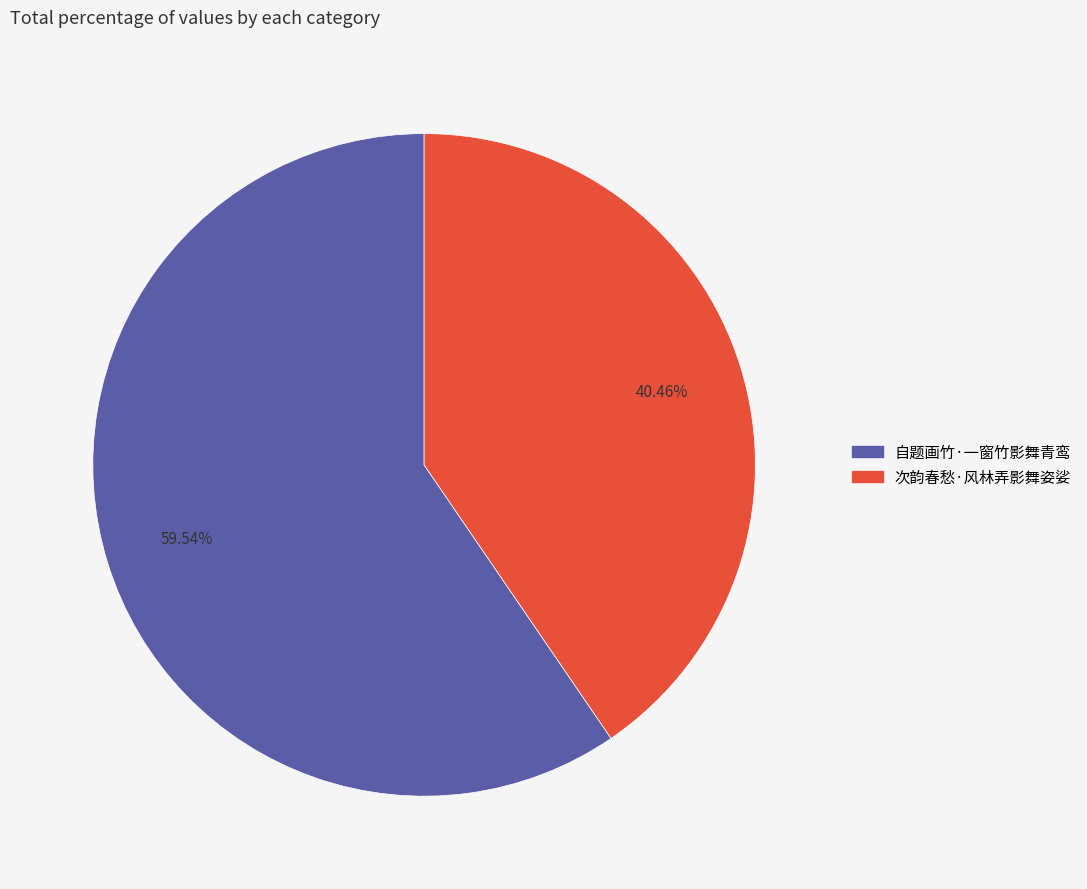

What percentage is the 自题画竹·一窗竹影舞青鸾 slice, to the nearest percent?

60%